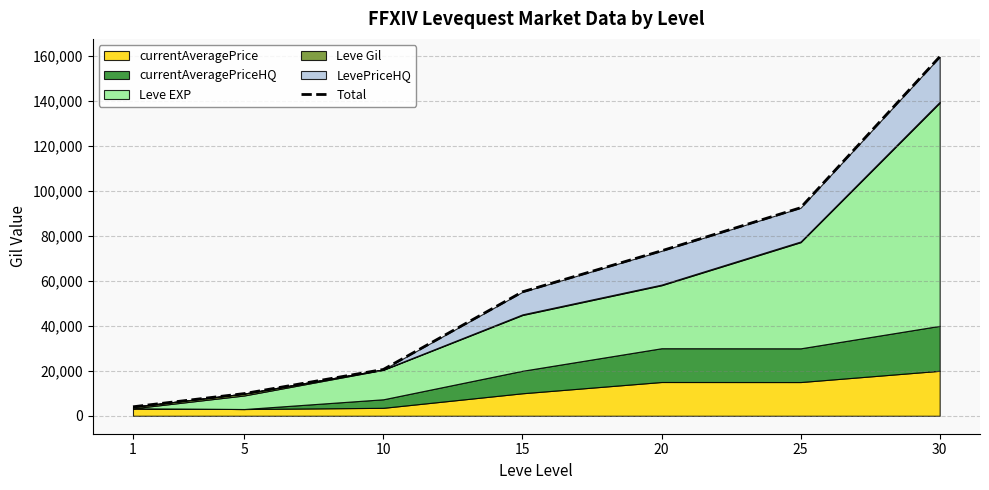

Which has a higher value, 15 or 25?

25